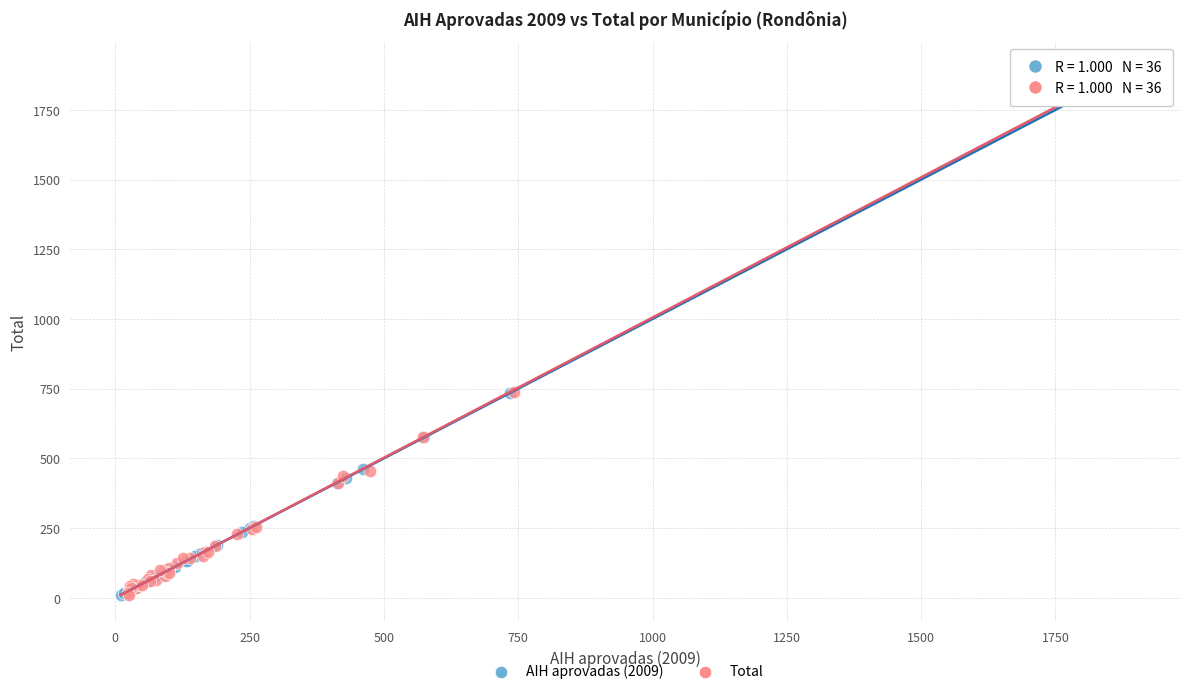

Which series has the largest Y range (max minus min)?

Total